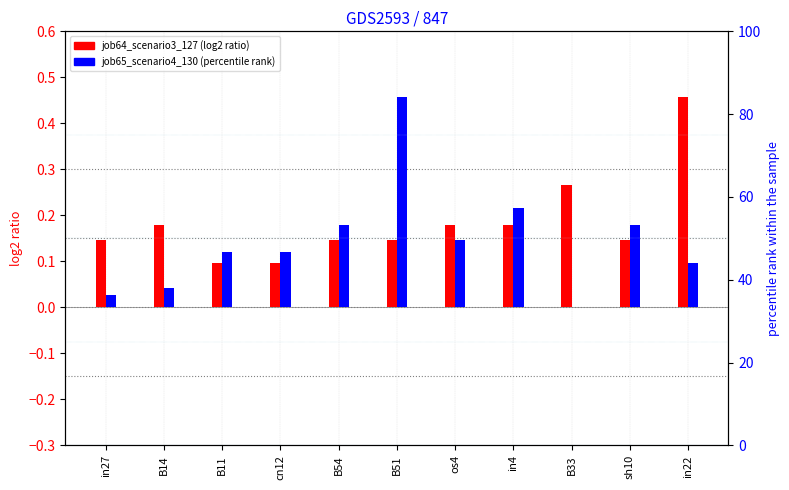

What is the sum of all job65_scenario4_130 values?

1.6